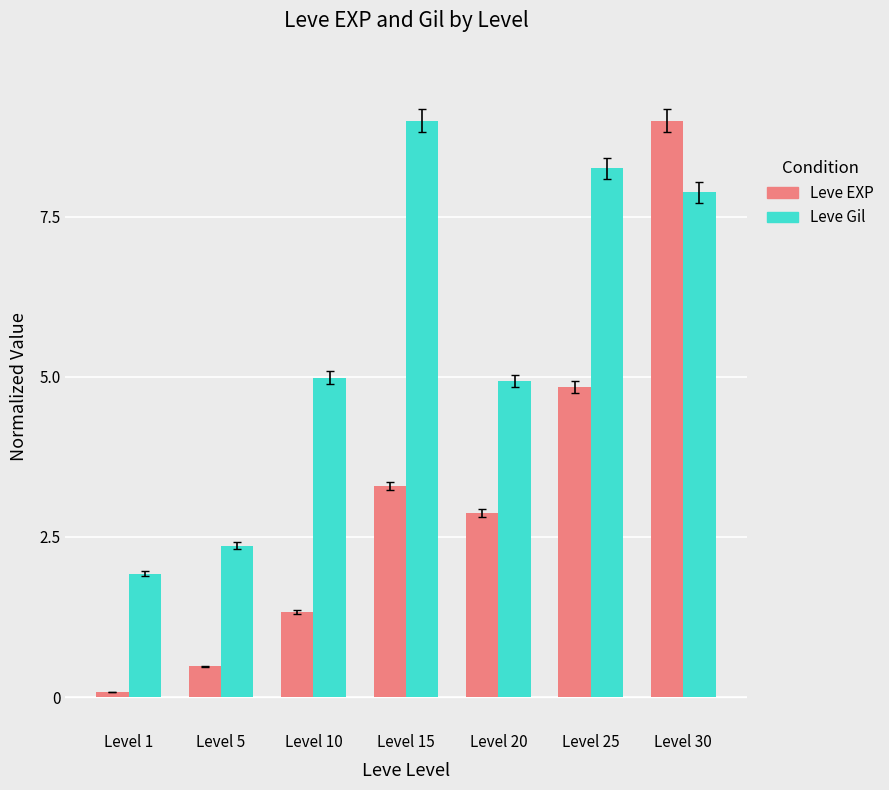

True or false: Leve Gil has a value of 11.9 at Level 30.

False